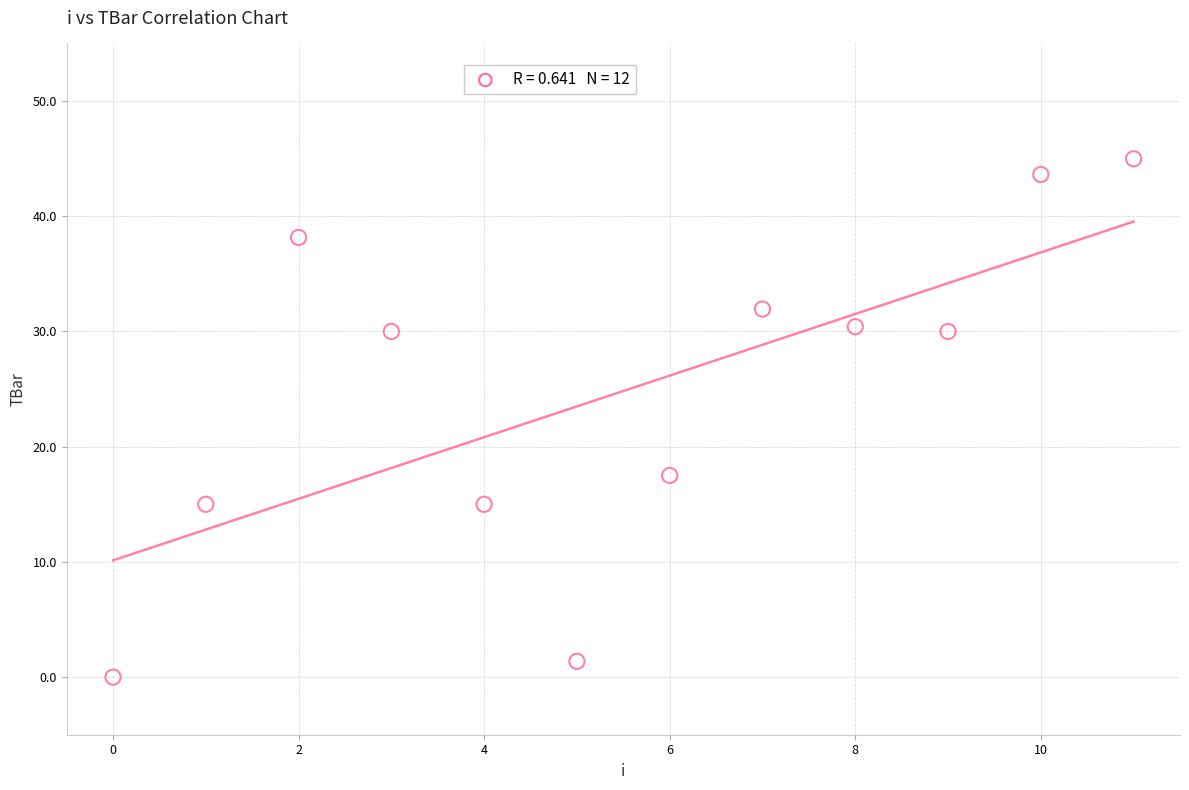

What Y value in the scatter plot is closest to 22?

17.5